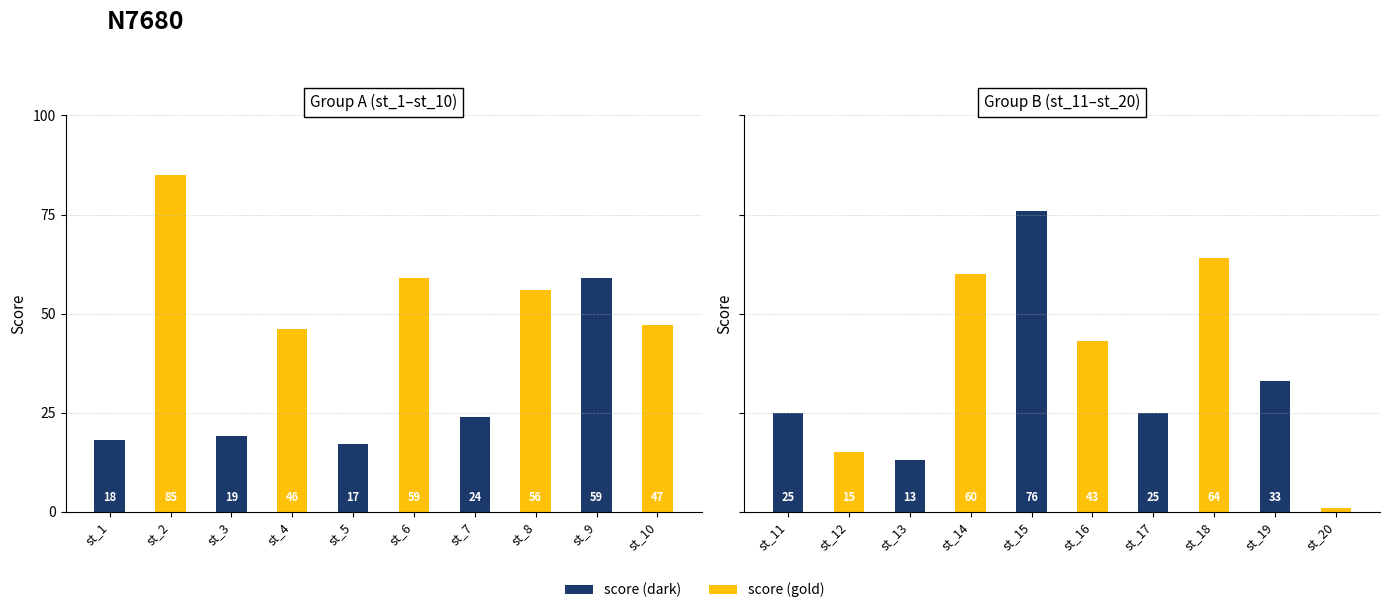

Reading left to right, list all the values displayed in this chart.

18	85	19	46	17	59	24	56	59	47	25	15	13	60	76	43	25	64	33	1